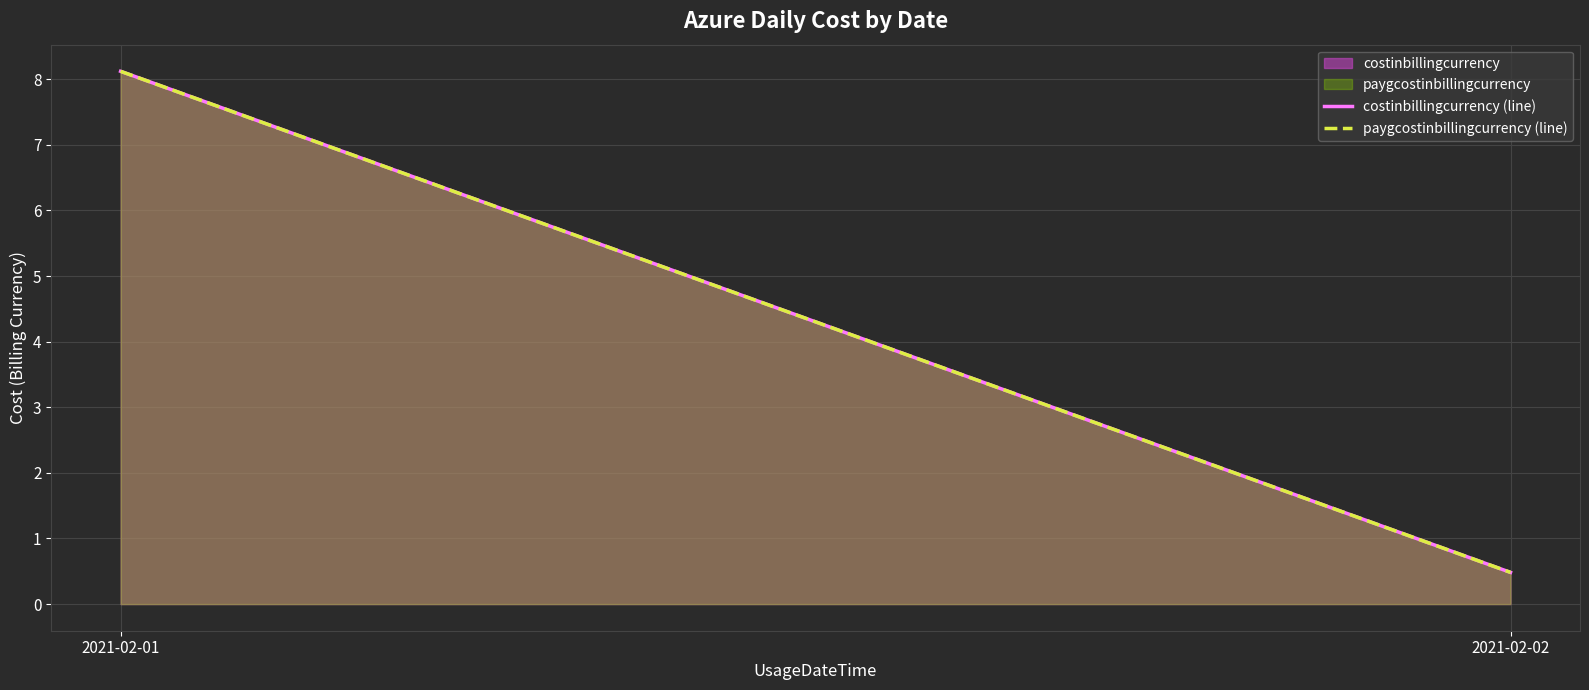

Reading right to left, extract all data points from this chart.

costinbillingcurrency (line): 2021-02-02=0.5	2021-02-01=8.1
paygcostinbillingcurrency (line): 2021-02-02=0.5	2021-02-01=8.1